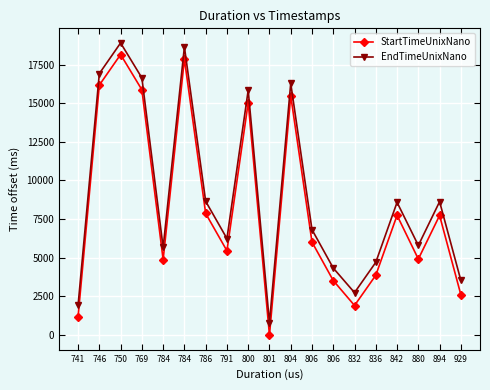

Where is EndTimeUnixNano nearest to the value 9849?

786